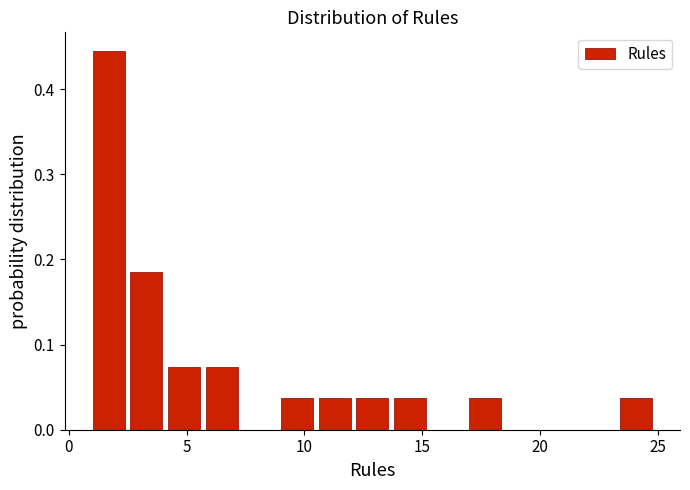

Around what value on the x-axis is the tallest bar? Give the approximate position of its centre, as read against the axis.

1.5